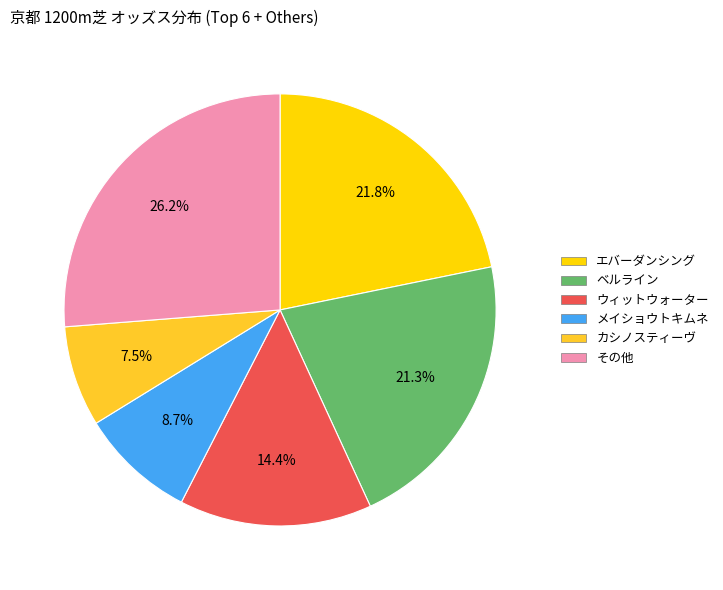

Count the number of slices in the pie.

6